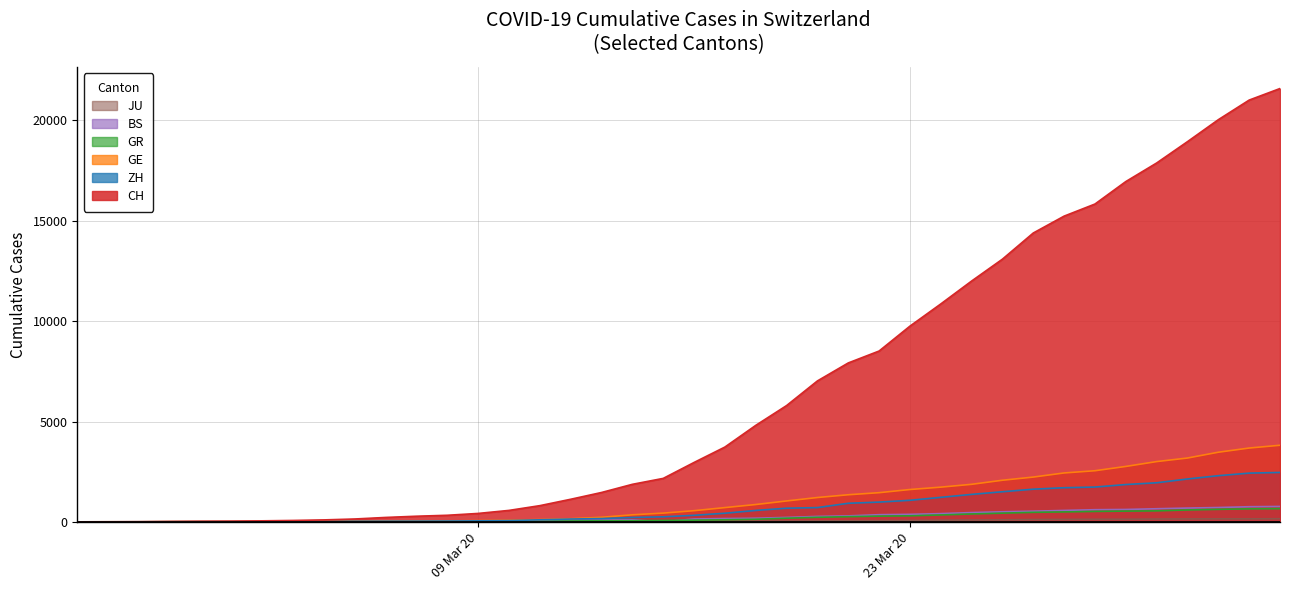

What is the difference between the maximum and second lowest values in the ZH series?

2461